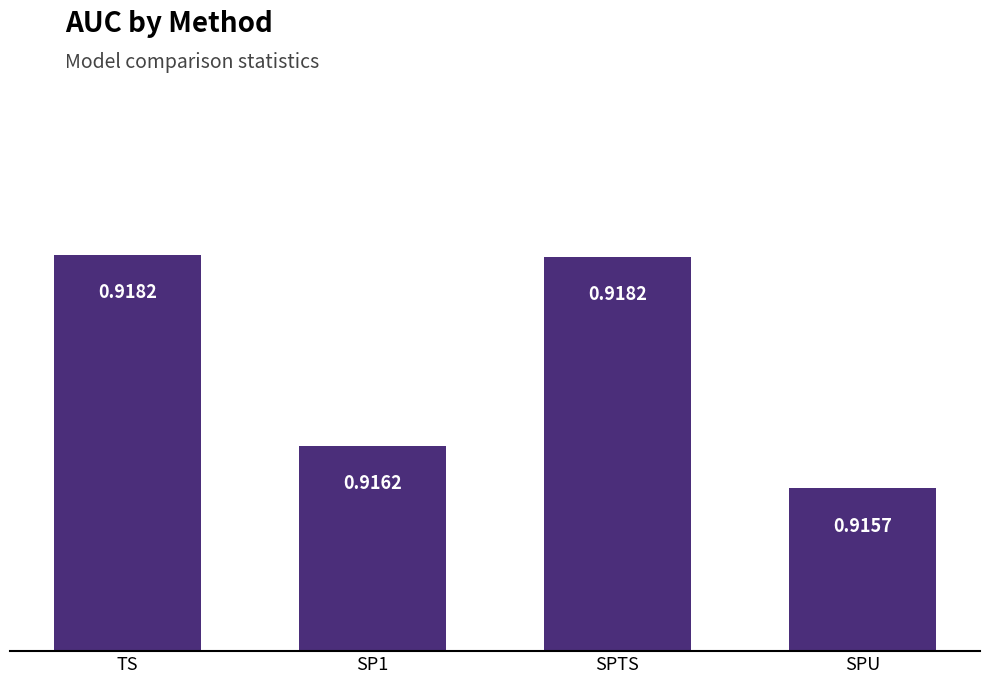

What is the sum of all values?

3.7